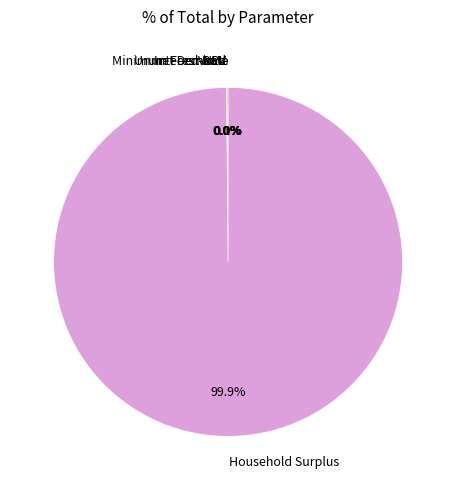

Count the number of slices in the pie.

6